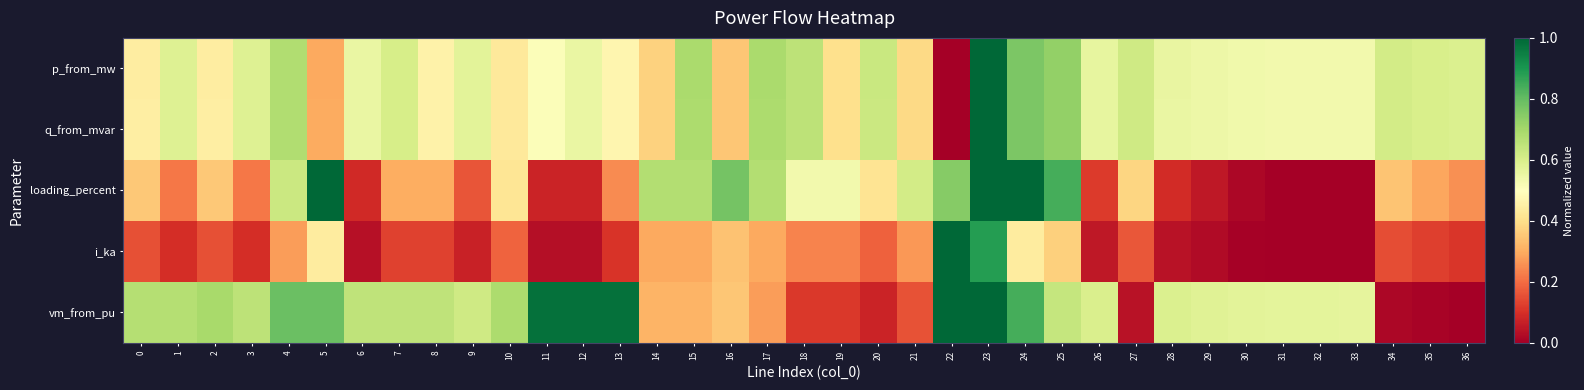

Reading left to right, what are all the values shown in this chart?

p_from_mw: 0=0.4	1=0.6	2=0.4	3=0.6	4=0.7	5=0.3	6=0.6	7=0.6	8=0.5	9=0.6	10=0.4	11=0.5	12=0.6	13=0.5	14=0.4	15=0.7	16=0.3	17=0.7	18=0.7	19=0.4	20=0.6	21=0.4	22=0.0	23=1.0	24=0.8	25=0.7	26=0.6	27=0.6	28=0.6	29=0.5	30=0.5	31=0.5	32=0.5	33=0.5	34=0.6	35=0.6	36=0.6
q_from_mvar: 0=0.4	1=0.6	2=0.4	3=0.6	4=0.7	5=0.3	6=0.6	7=0.6	8=0.5	9=0.6	10=0.4	11=0.5	12=0.6	13=0.5	14=0.4	15=0.7	16=0.4	17=0.7	18=0.7	19=0.4	20=0.6	21=0.4	22=0.0	23=1.0	24=0.8	25=0.7	26=0.6	27=0.6	28=0.6	29=0.5	30=0.5	31=0.5	32=0.5	33=0.5	34=0.6	35=0.6	36=0.6
loading_percent: 0=0.4	1=0.2	2=0.4	3=0.2	4=0.6	5=1.0	6=0.1	7=0.3	8=0.3	9=0.2	10=0.4	11=0.1	12=0.1	13=0.2	14=0.7	15=0.7	16=0.8	17=0.7	18=0.5	19=0.5	20=0.4	21=0.6	22=0.7	23=1.0	24=1.0	25=0.8	26=0.1	27=0.4	28=0.1	29=0.1	30=0.0	31=0.0	32=0.0	33=0.0	34=0.3	35=0.3	36=0.3
i_ka: 0=0.2	1=0.1	2=0.2	3=0.1	4=0.3	5=0.4	6=0.0	7=0.1	8=0.1	9=0.1	10=0.2	11=0.0	12=0.0	13=0.1	14=0.3	15=0.3	16=0.3	17=0.3	18=0.2	19=0.2	20=0.2	21=0.3	22=1.0	23=0.9	24=0.4	25=0.4	26=0.1	27=0.2	28=0.0	29=0.0	30=0.0	31=0.0	32=0.0	33=0.0	34=0.2	35=0.1	36=0.1
vm_from_pu: 0=0.7	1=0.7	2=0.7	3=0.7	4=0.8	5=0.8	6=0.7	7=0.7	8=0.7	9=0.6	10=0.7	11=1.0	12=1.0	13=1.0	14=0.3	15=0.3	16=0.3	17=0.3	18=0.1	19=0.1	20=0.1	21=0.2	22=1.0	23=1.0	24=0.8	25=0.6	26=0.6	27=0.0	28=0.6	29=0.6	30=0.6	31=0.6	32=0.6	33=0.6	34=0.0	35=0.0	36=0.0